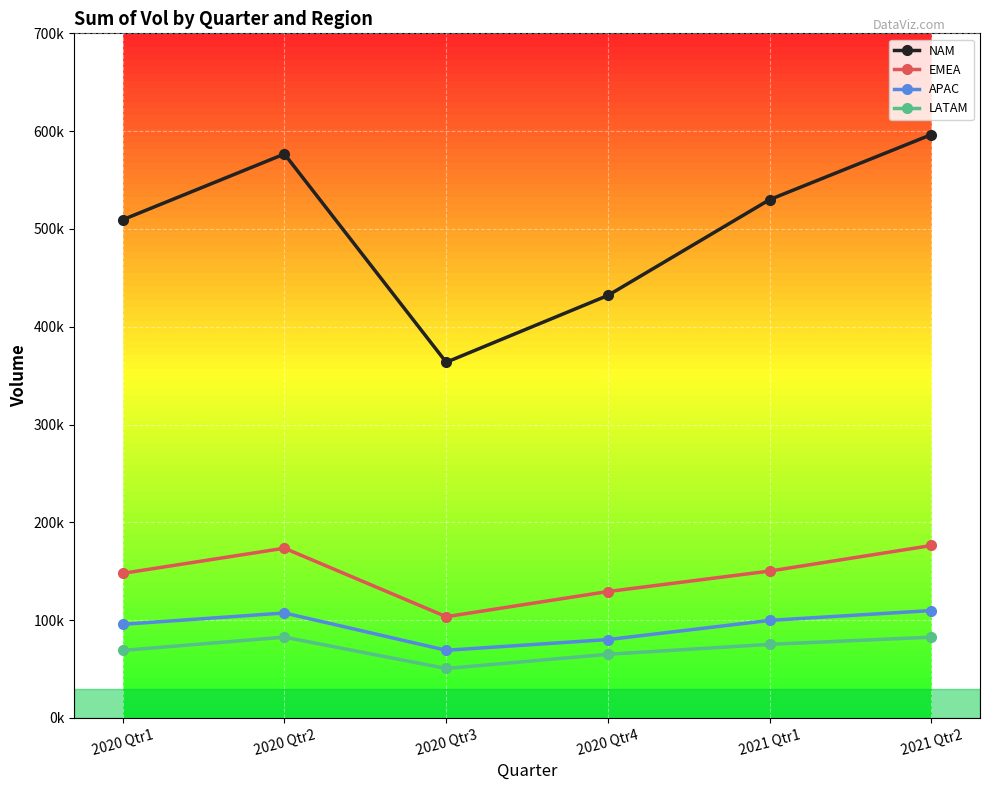

What are all the series names shown in the legend?

NAM, EMEA, APAC, LATAM